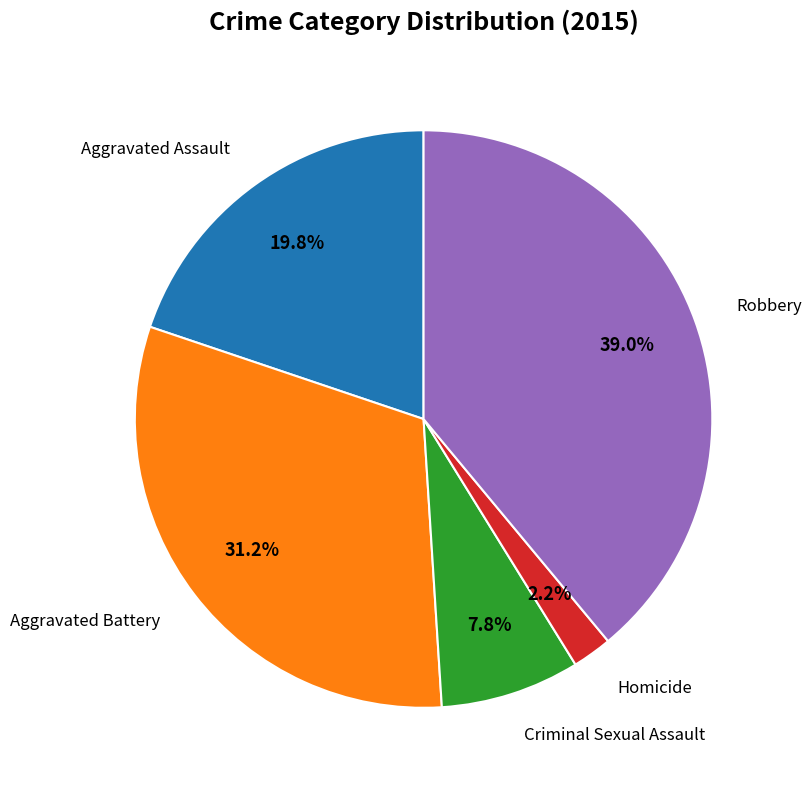

Does any single category account for the majority?

No